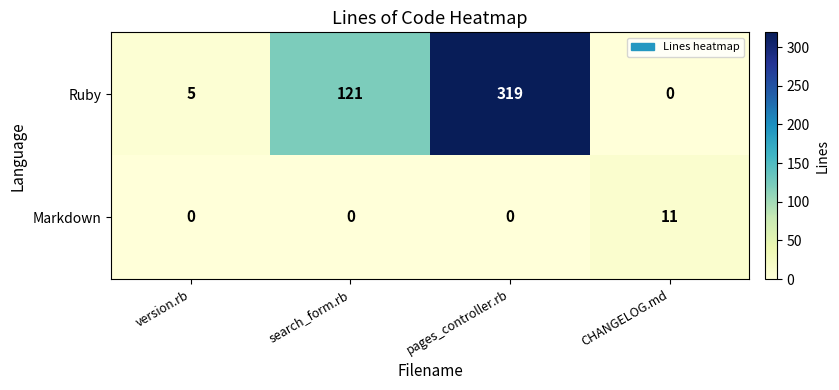

At which label does Ruby reach its minimum?

CHANGELOG.md